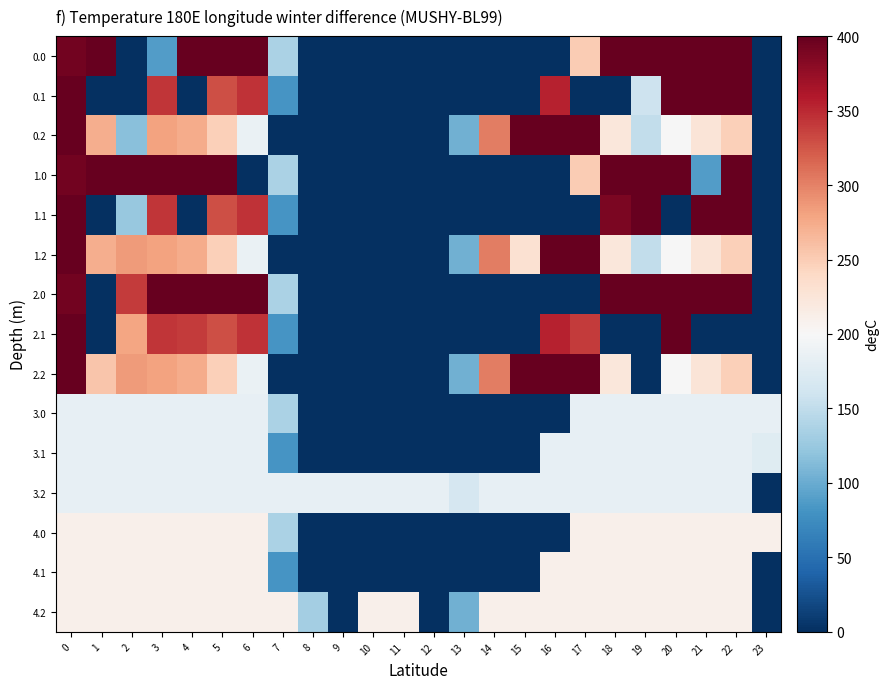

Reading left to right, extract all data points from this chart.

0.0: 0=393.2	1=400.0	2=0.0	3=89.0	4=400.0	5=400.0	6=400.0	7=136.4	8=0.0	9=0.0	10=0.0	11=0.0	12=0.0	13=0.0	14=0.0	15=0.0	16=0.0	17=250.3	18=400.0	19=400.0	20=400.0	21=400.0	22=400.0	23=0.0
0.1: 0=400.0	1=0.0	2=0.0	3=342.7	4=0.0	5=329.5	6=345.2	7=81.6	8=0.0	9=0.0	10=0.0	11=0.0	12=0.0	13=0.0	14=0.0	15=0.0	16=353.7	17=0.0	18=0.0	19=159.3	20=400.0	21=400.0	22=400.0	23=0.0
0.2: 0=400.0	1=272.7	2=116.5	3=281.0	4=274.4	5=248.1	6=187.1	7=0.0	8=0.0	9=0.0	10=0.0	11=0.0	12=0.0	13=104.4	14=301.9	15=400.0	16=400.0	17=400.0	18=223.1	19=151.1	20=199.2	21=226.4	22=247.4	23=0.0
1.0: 0=393.2	1=400.0	2=400.0	3=400.0	4=400.0	5=400.0	6=0.0	7=136.4	8=0.0	9=0.0	10=0.0	11=0.0	12=0.0	13=0.0	14=0.0	15=0.0	16=0.0	17=250.3	18=400.0	19=400.0	20=400.0	21=89.0	22=400.0	23=0.0
1.1: 0=400.0	1=0.0	2=124.8	3=342.7	4=0.0	5=329.5	6=345.2	7=81.6	8=0.0	9=0.0	10=0.0	11=0.0	12=0.0	13=0.0	14=0.0	15=0.0	16=0.0	17=0.0	18=388.5	19=399.7	20=0.0	21=400.0	22=400.0	23=0.0
1.2: 0=400.0	1=272.7	2=285.5	3=281.0	4=274.4	5=248.1	6=187.1	7=0.0	8=0.0	9=0.0	10=0.0	11=0.0	12=0.0	13=104.4	14=301.9	15=230.9	16=400.0	17=400.0	18=223.1	19=151.1	20=199.2	21=226.4	22=247.4	23=0.0
2.0: 0=393.2	1=0.0	2=339.3	3=400.0	4=400.0	5=400.0	6=400.0	7=136.4	8=0.0	9=0.0	10=0.0	11=0.0	12=0.0	13=0.0	14=0.0	15=0.0	16=0.0	17=0.0	18=400.0	19=400.0	20=400.0	21=400.0	22=400.0	23=0.0
2.1: 0=400.0	1=0.0	2=279.6	3=342.7	4=339.6	5=329.5	6=345.2	7=81.6	8=0.0	9=0.0	10=0.0	11=0.0	12=0.0	13=0.0	14=0.0	15=0.0	16=353.7	17=340.1	18=0.0	19=0.0	20=400.0	21=0.0	22=0.0	23=0.0
2.2: 0=400.0	1=254.8	2=285.5	3=281.0	4=274.4	5=248.1	6=187.1	7=0.0	8=0.0	9=0.0	10=0.0	11=0.0	12=0.0	13=104.4	14=301.9	15=400.0	16=400.0	17=400.0	18=223.1	19=0.0	20=199.2	21=226.4	22=247.4	23=0.0
3.0: 0=183.0	1=183.0	2=183.0	3=183.0	4=183.0	5=183.0	6=183.0	7=136.4	8=0.0	9=0.0	10=0.0	11=0.0	12=0.0	13=0.0	14=0.0	15=0.0	16=0.0	17=183.0	18=183.0	19=183.0	20=183.0	21=183.0	22=183.0	23=183.0
3.1: 0=183.0	1=183.0	2=183.0	3=183.0	4=183.0	5=183.0	6=183.0	7=81.6	8=0.0	9=0.0	10=0.0	11=0.0	12=0.0	13=0.0	14=0.0	15=0.0	16=183.0	17=183.0	18=183.0	19=183.0	20=183.0	21=183.0	22=183.0	23=175.7
3.2: 0=183.0	1=183.0	2=183.0	3=183.0	4=183.0	5=183.0	6=183.0	7=183.0	8=183.0	9=183.0	10=183.0	11=183.0	12=183.0	13=166.1	14=183.0	15=183.0	16=183.0	17=183.0	18=183.0	19=183.0	20=183.0	21=183.0	22=183.0	23=0.0
4.0: 0=210.0	1=210.0	2=210.0	3=210.0	4=210.0	5=210.0	6=210.0	7=136.4	8=0.0	9=0.0	10=0.0	11=0.0	12=0.0	13=0.0	14=0.0	15=0.0	16=0.0	17=210.0	18=210.0	19=210.0	20=210.0	21=210.0	22=210.0	23=210.0
4.1: 0=210.0	1=210.0	2=210.0	3=210.0	4=210.0	5=210.0	6=210.0	7=81.6	8=0.0	9=0.0	10=0.0	11=0.0	12=0.0	13=0.0	14=0.0	15=0.0	16=210.0	17=210.0	18=210.0	19=210.0	20=210.0	21=210.0	22=210.0	23=0.2
4.2: 0=210.0	1=210.0	2=210.0	3=210.0	4=210.0	5=210.0	6=210.0	7=210.0	8=131.6	9=0.0	10=210.0	11=210.0	12=0.0	13=104.4	14=210.0	15=210.0	16=210.0	17=210.0	18=210.0	19=210.0	20=210.0	21=210.0	22=210.0	23=0.0